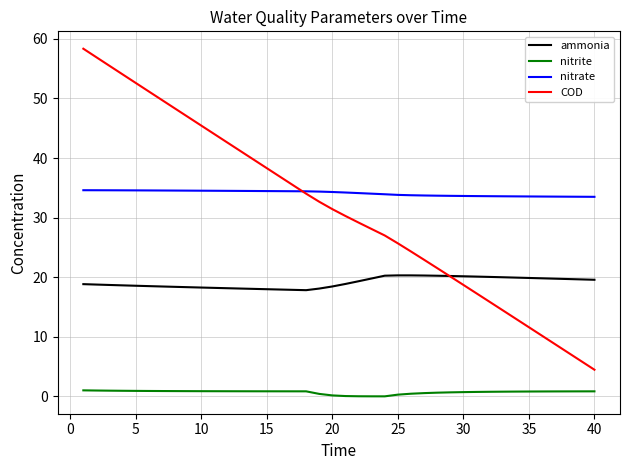

What is the greatest value displayed?

58.3